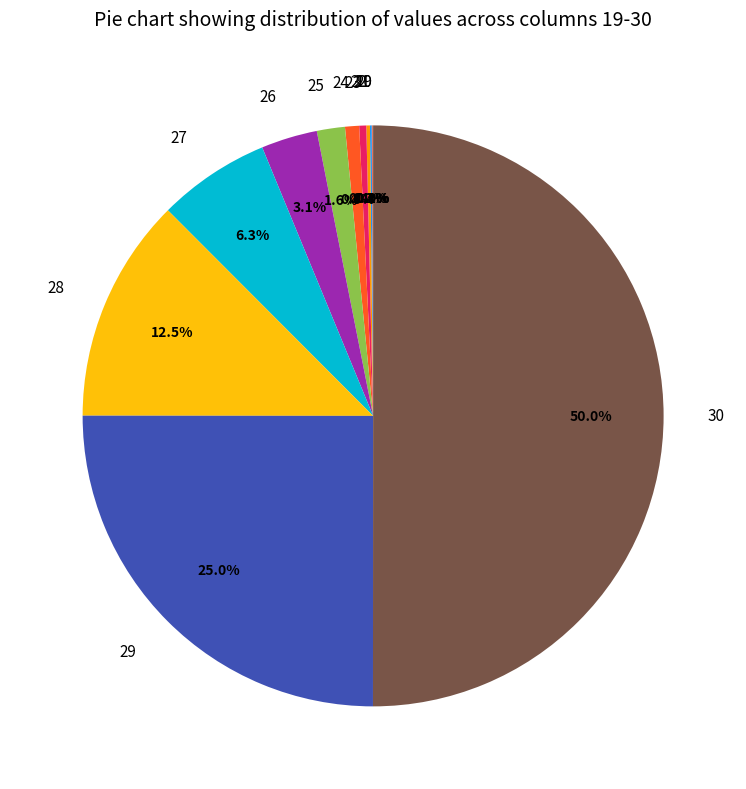

Which category accounts for the majority?

30